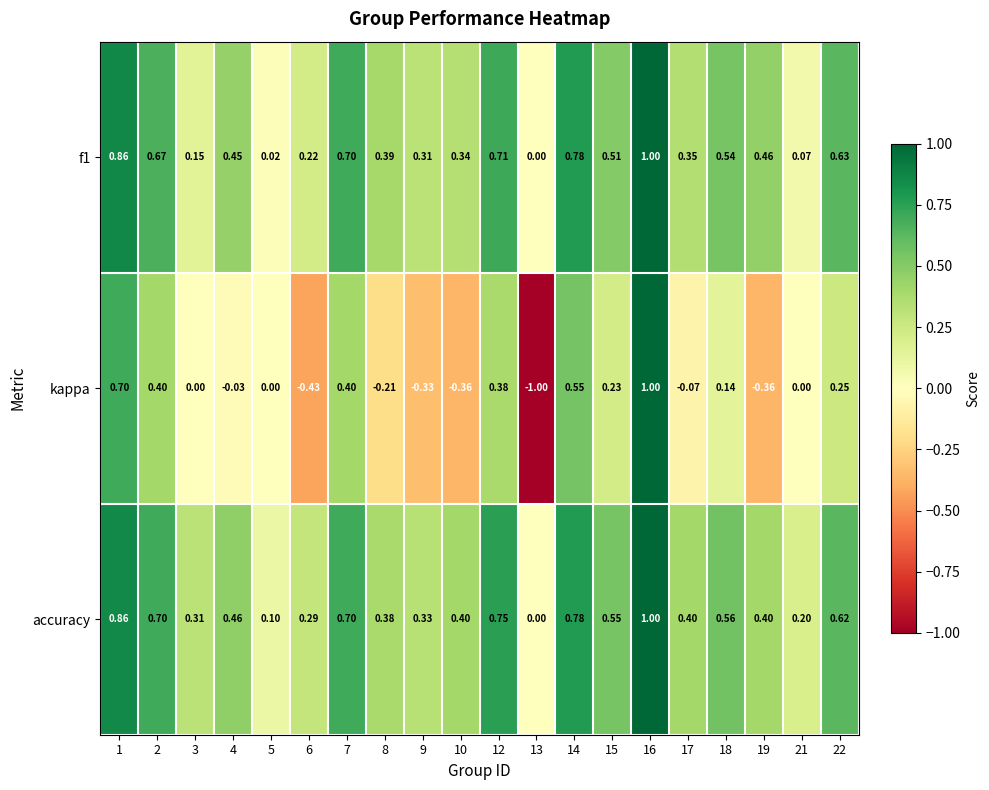

Count the number of data series in this chart.

3